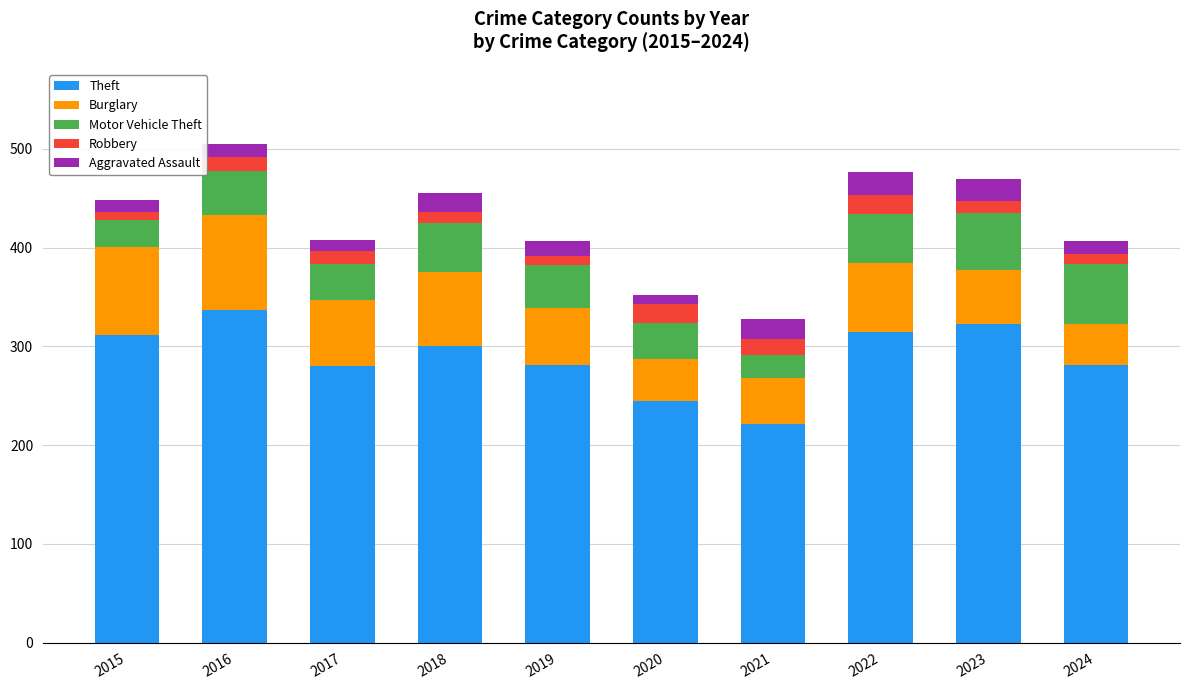

What is the sum of all Theft values?

2893